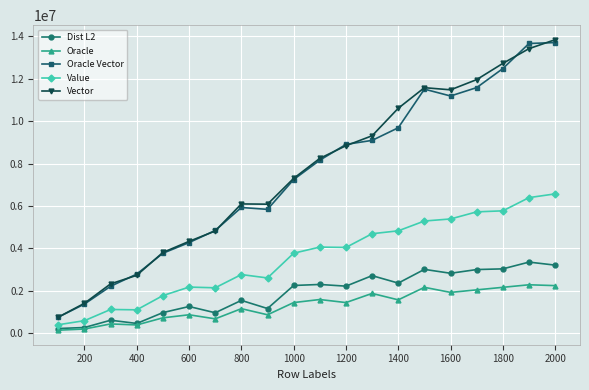

What is the sum of all Dist L2 values?

37664486